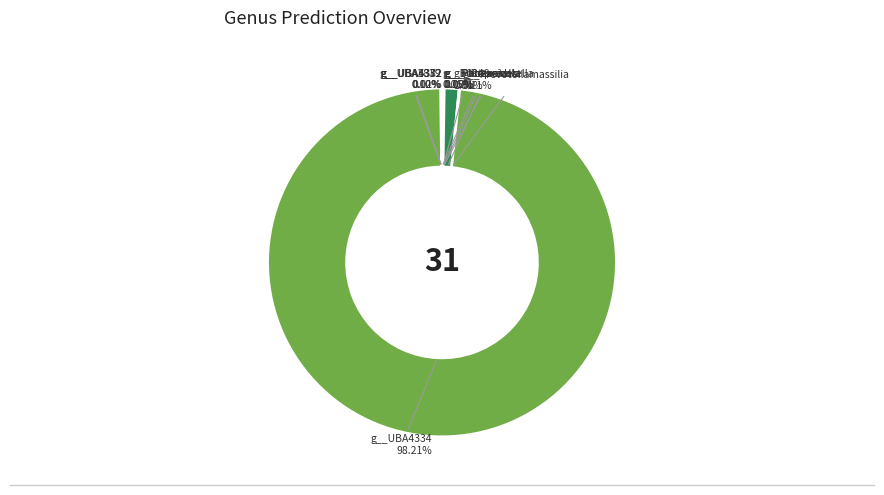

Is there a majority slice in this chart?

Yes